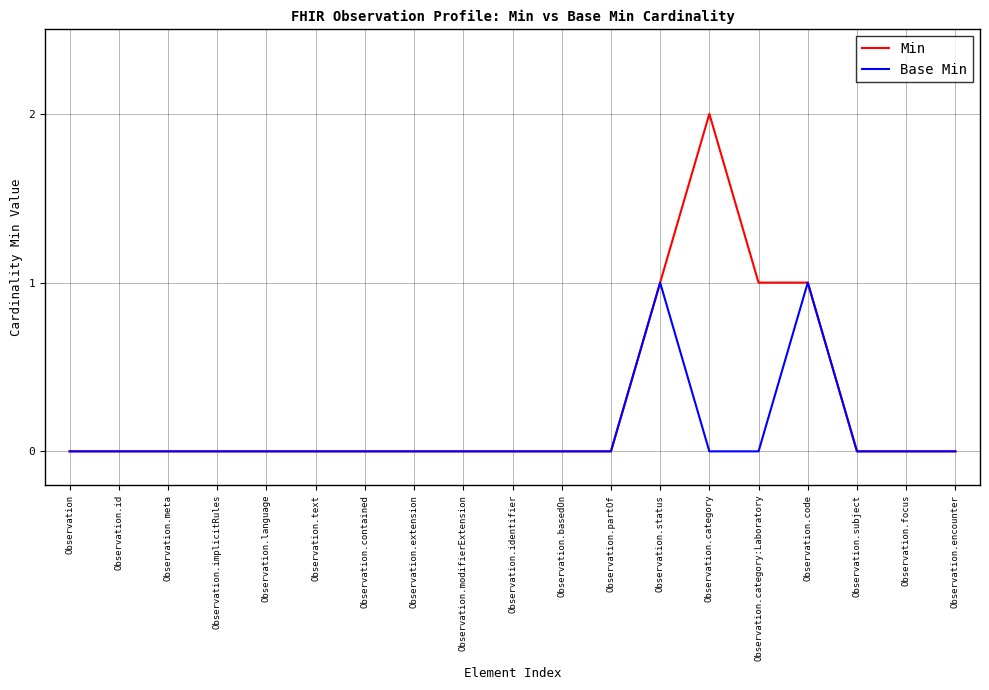

What is the sum of the Min values at Observation.extension and Observation.status?

1